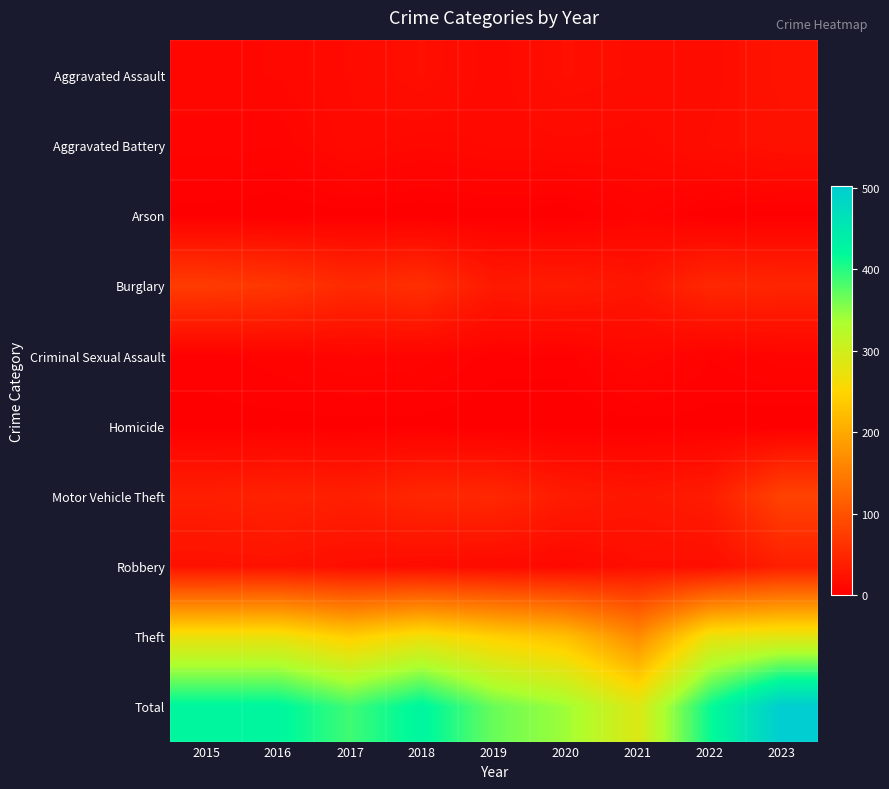

At 2019, list the series in order from smallest to largest.

Homicide, Arson, Criminal Sexual Assault, Aggravated Assault, Aggravated Battery, Robbery, Burglary, Motor Vehicle Theft, Theft, Total